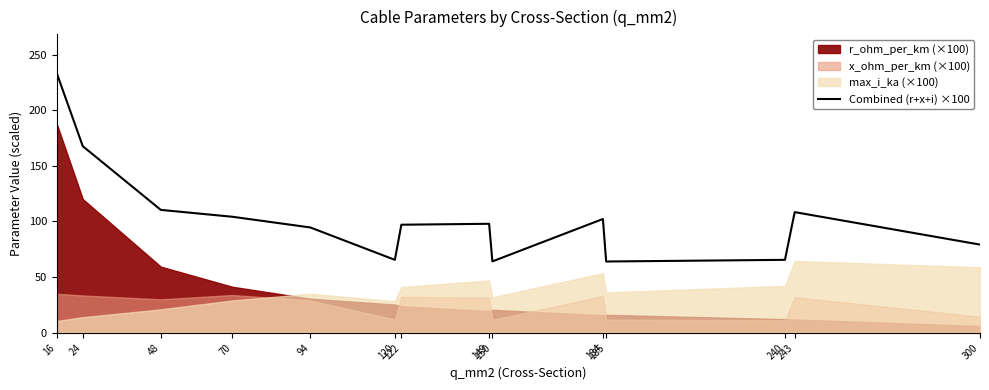

What is the change in value from 122 to 300?

-17.9